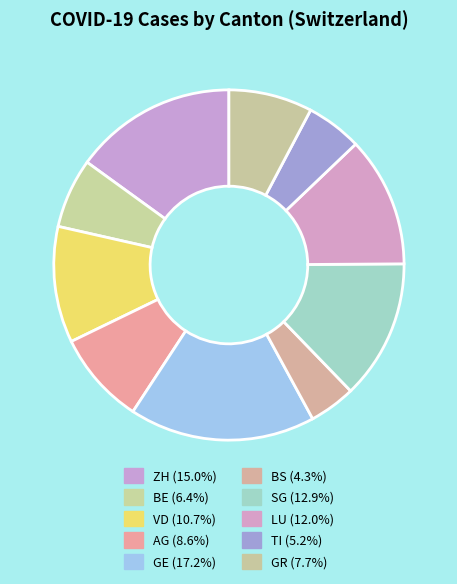

To the nearest percent, what is the difference between the SG and LU slice percentages?

1%